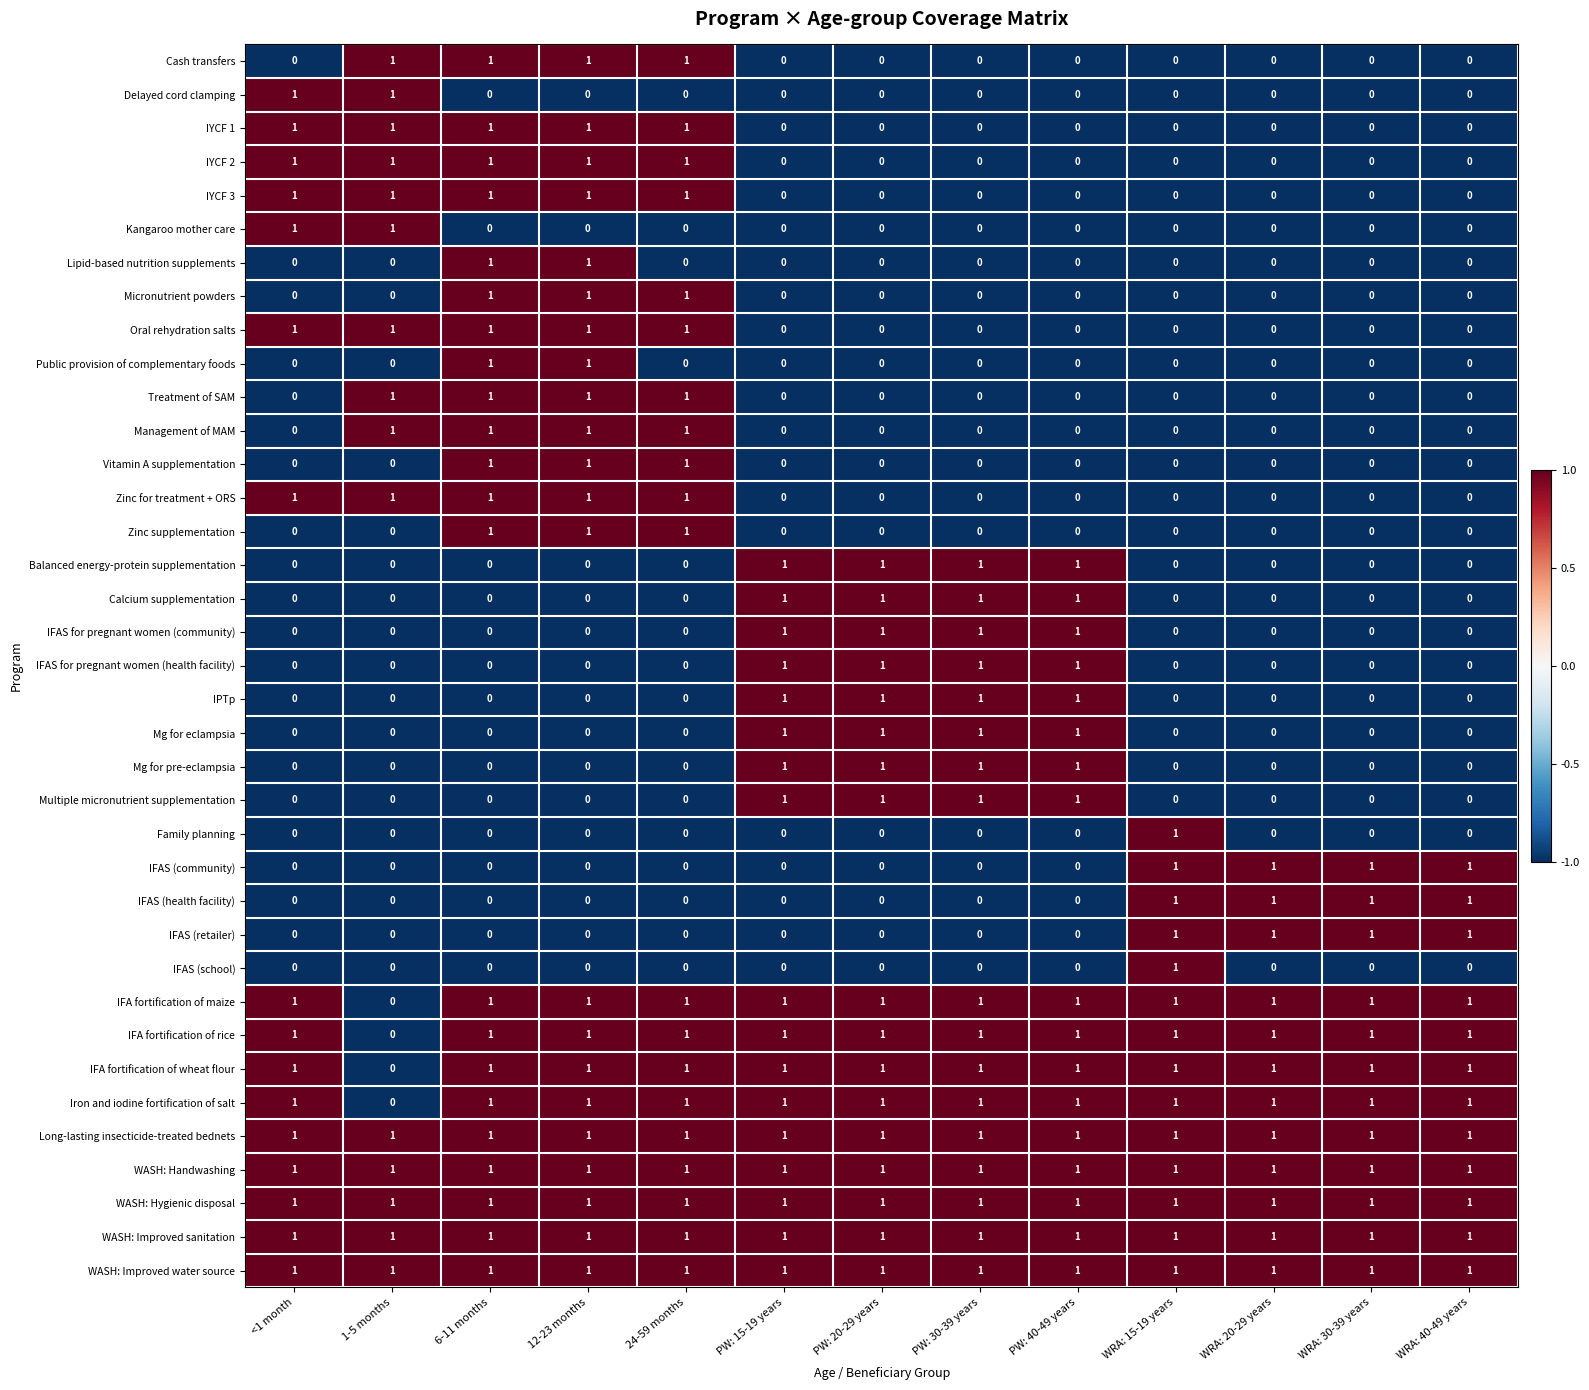

At how many categories does at least one series exceed 0?

13